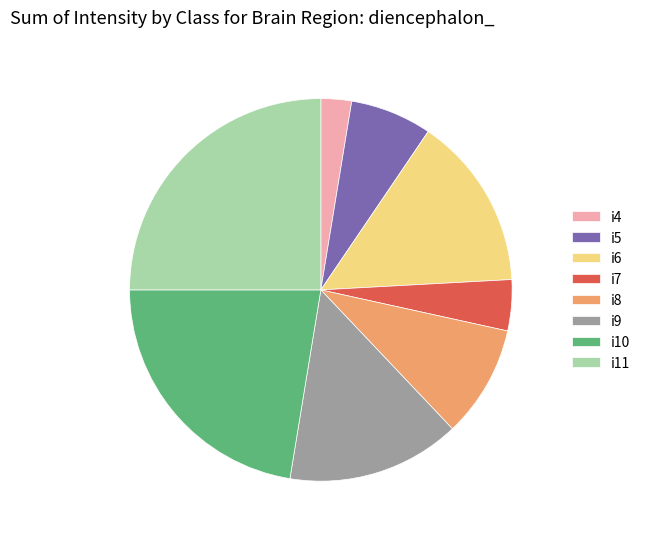

Is the sum of i7 and i8 greater than half?

No